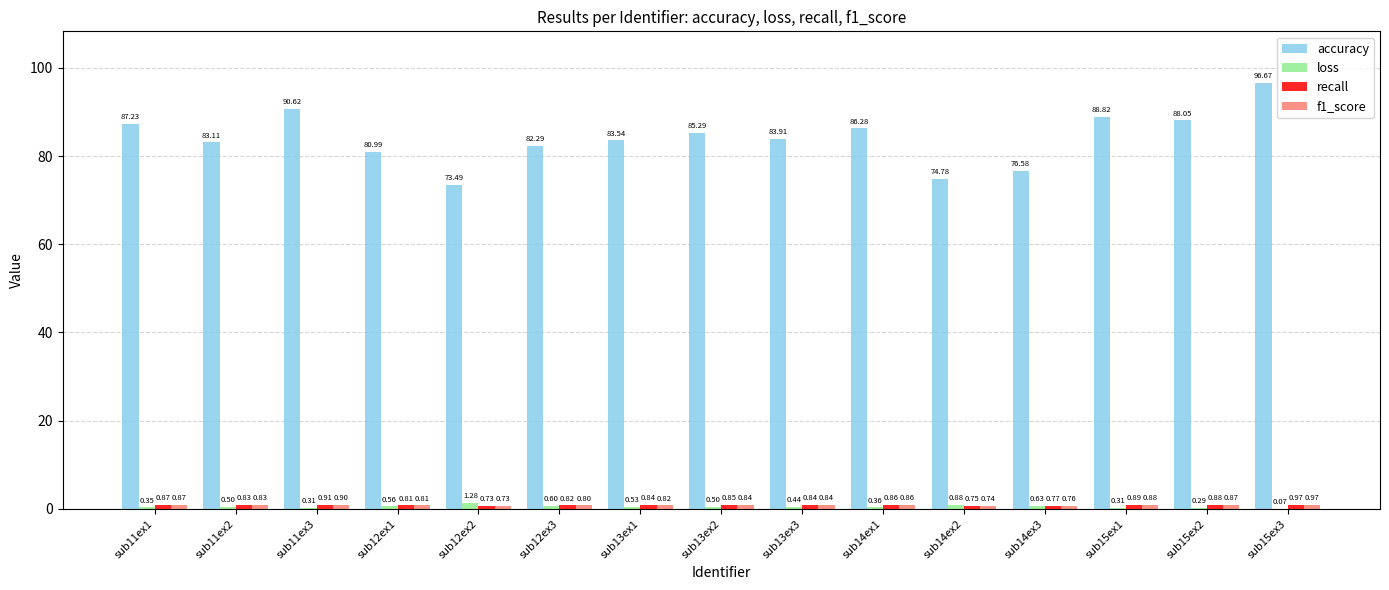

Which series has the largest range (max minus min)?

accuracy